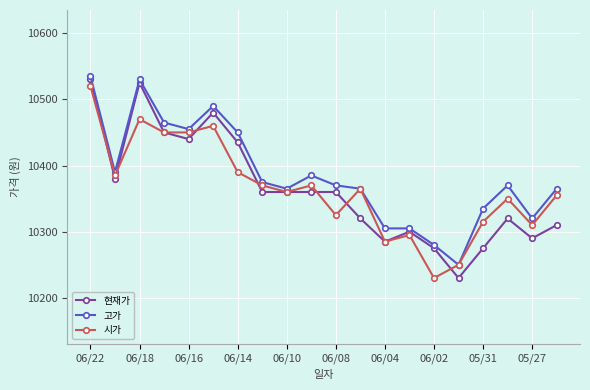

True or false: 고가 has more than 0 points higher than both neighbors.

True